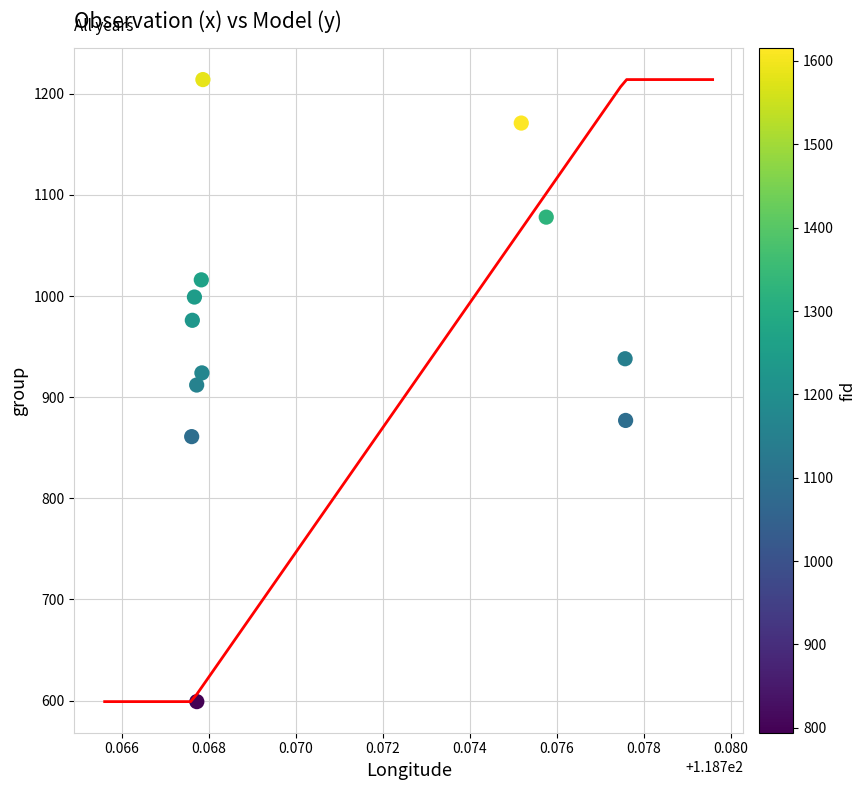

What is the range of Y values (max minus min)?

615